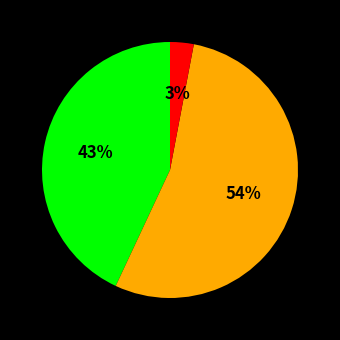

To the nearest percent, what is the average slice percentage?

33%